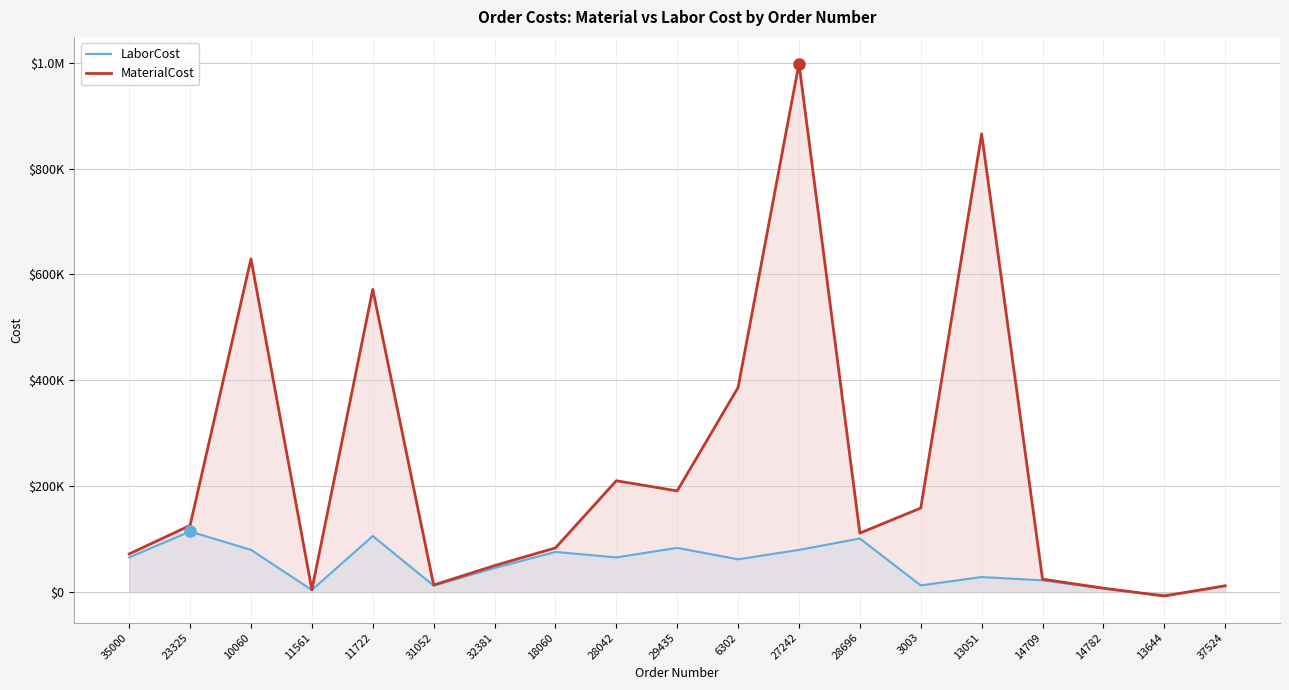

At which label does LaborCost reach its peak?

23325